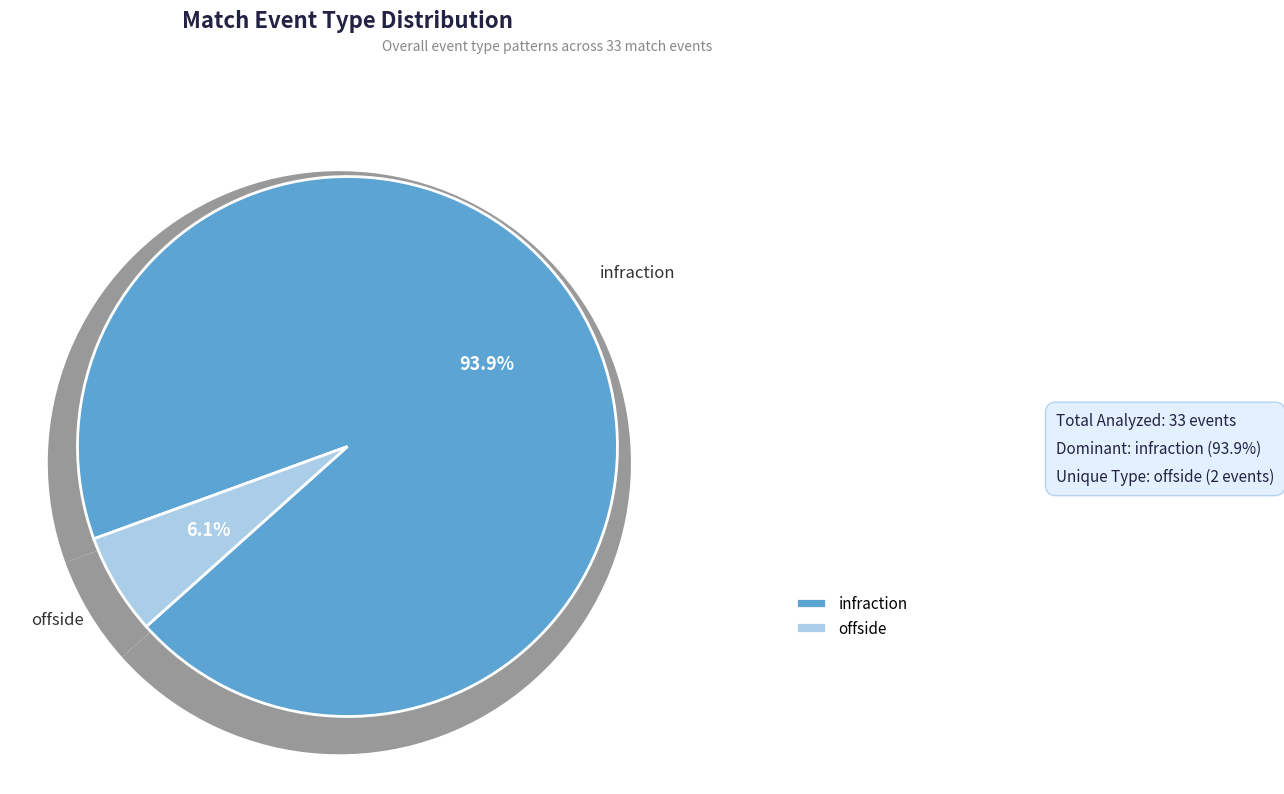

To the nearest percent, what is the difference between the largest and smallest slice percentages?

88%